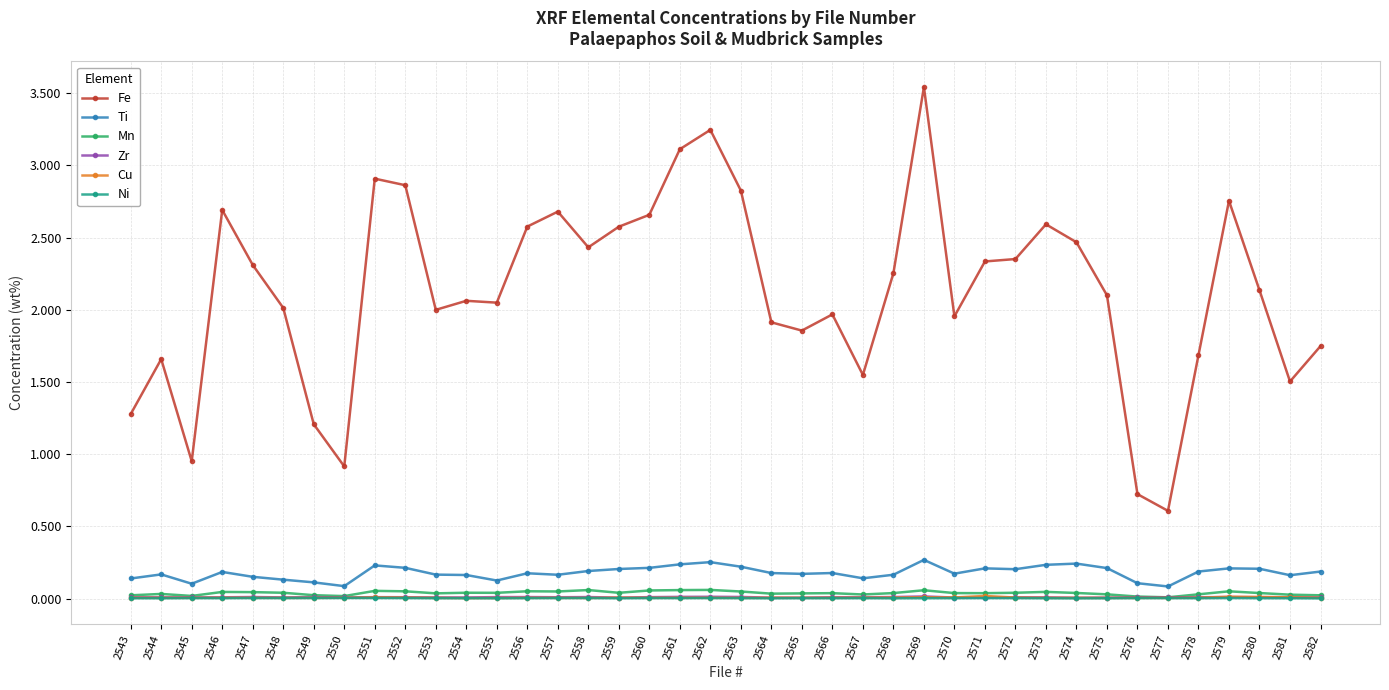

At which category is the sum across all series the highest?

2569